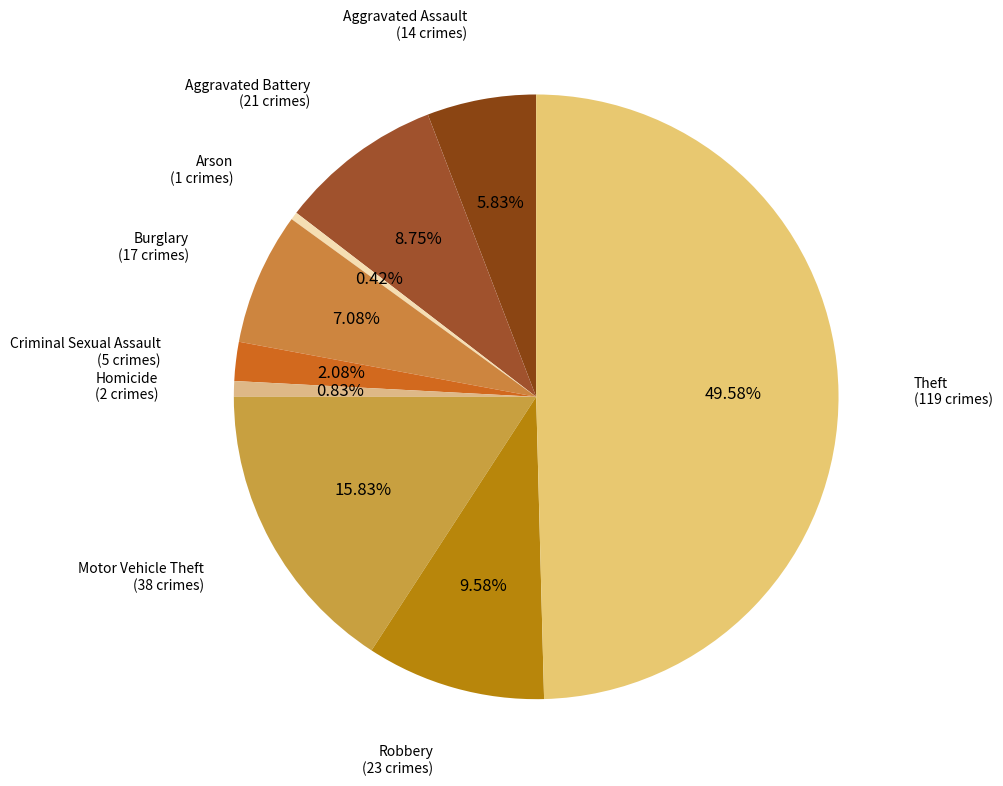

Count the number of slices in the pie.

9